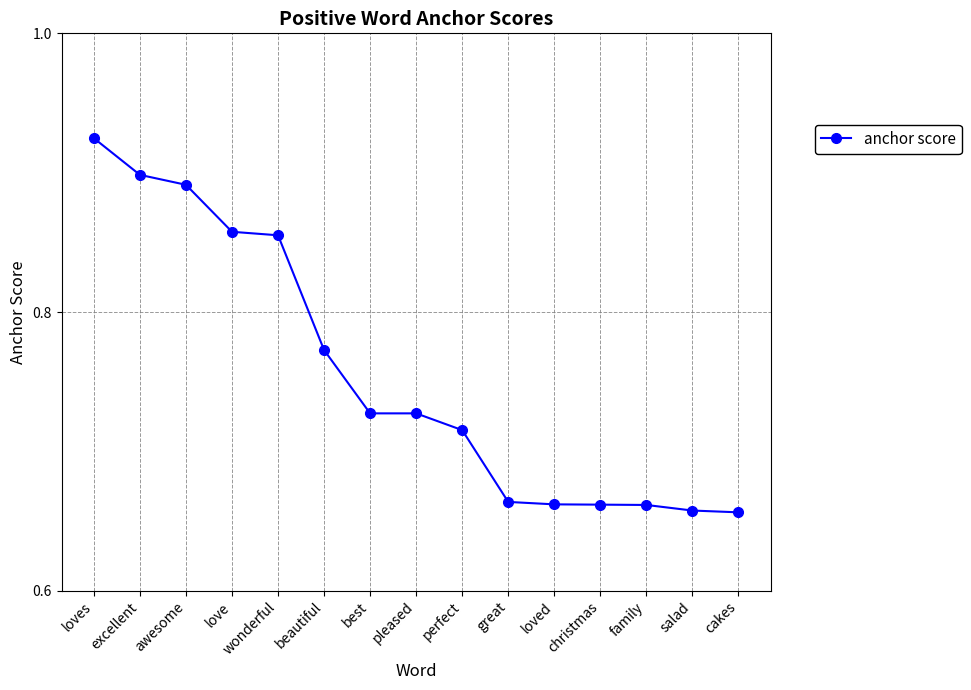

Does the chart have visible grid lines?

Yes